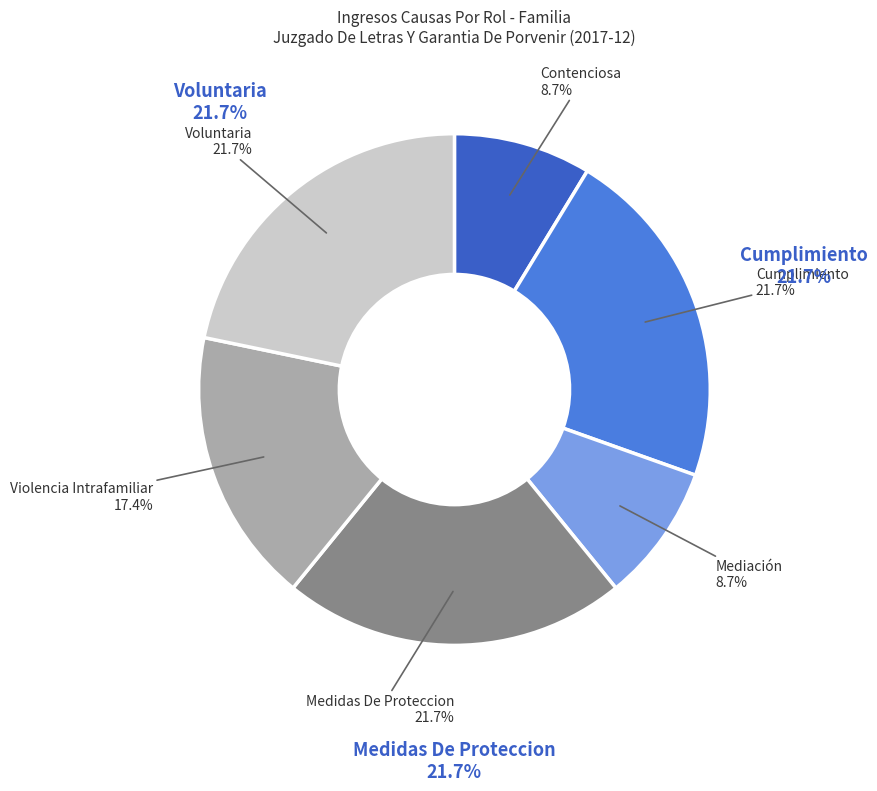

What percentage is NOT represented by Cumplimiento?

78.3%